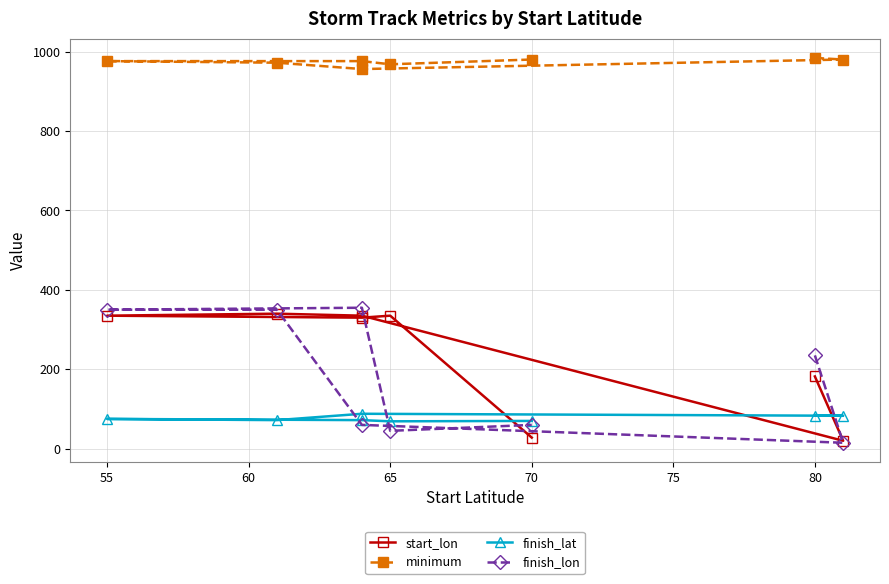

What is the difference between the highest and lowest values at 65?

923